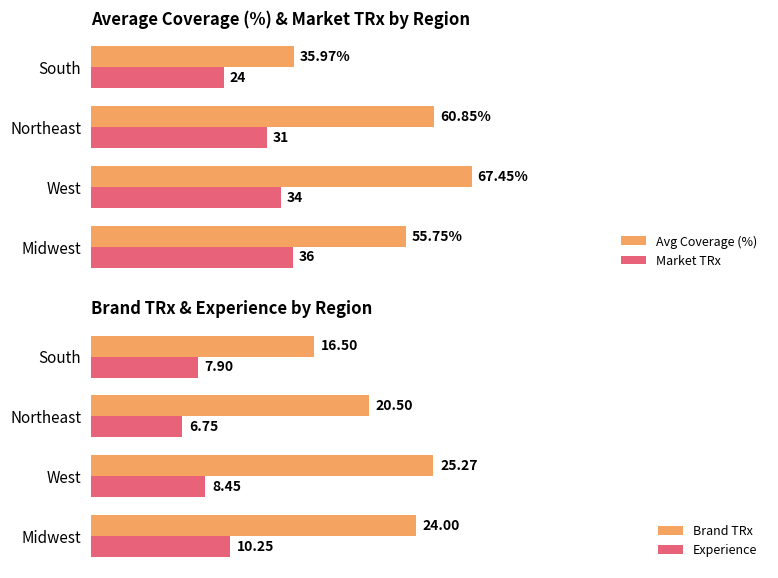

Which category has the lowest value in the Market TRx series?

South